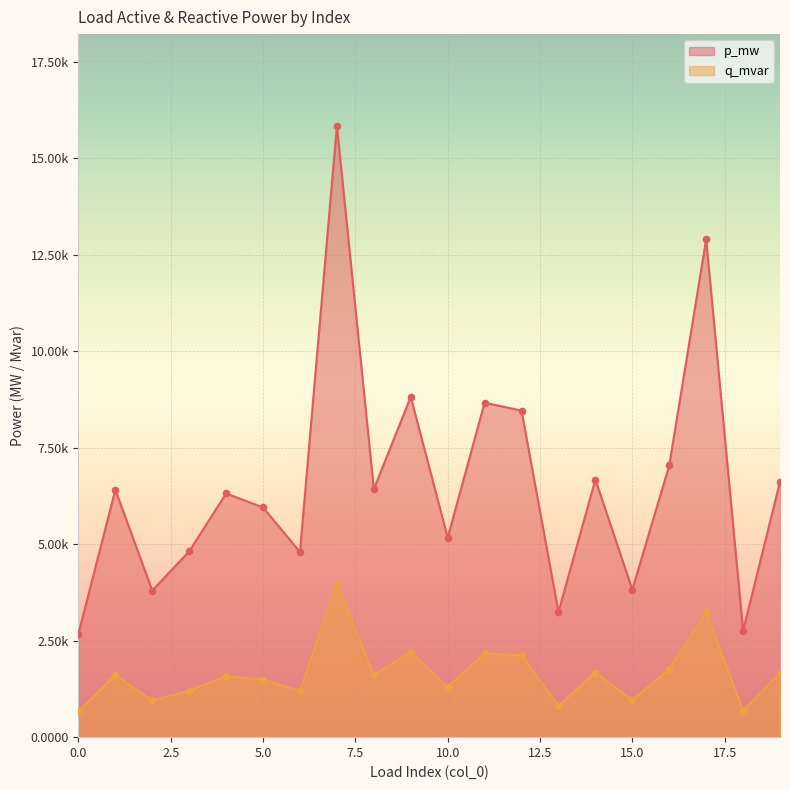

What are all the series names shown in the legend?

p_mw, q_mvar